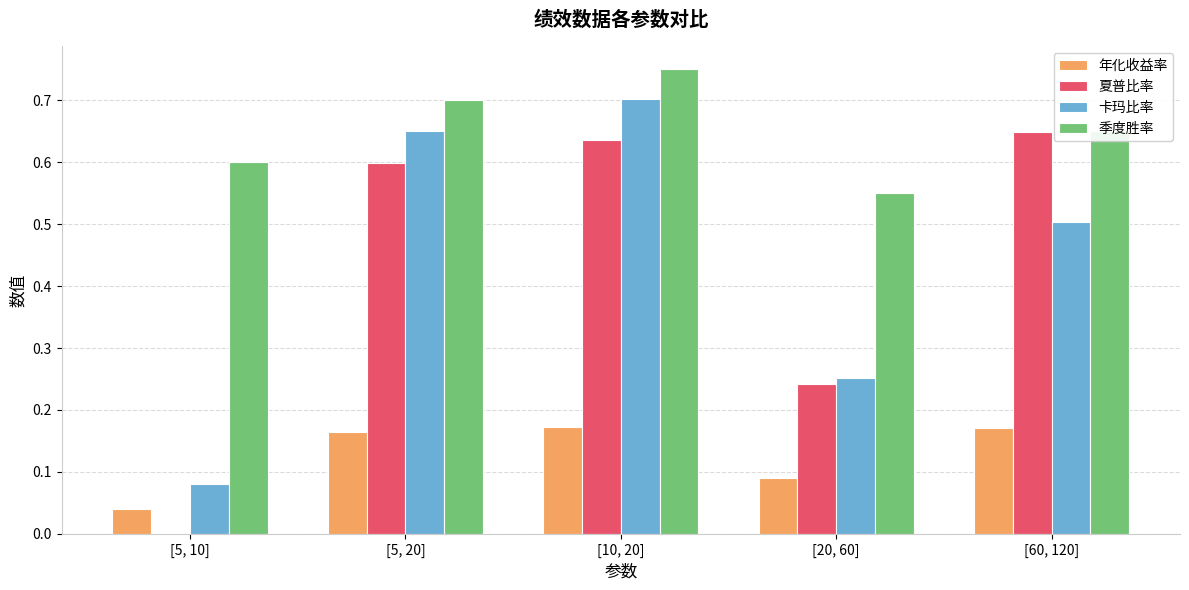

Between [20, 60] and [60, 120], which series saw the biggest shift?

夏普比率